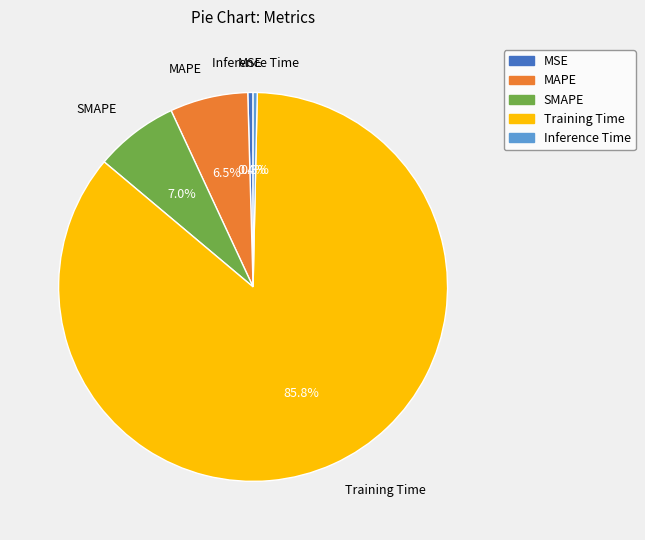

Is Inference Time the majority of the pie?

No